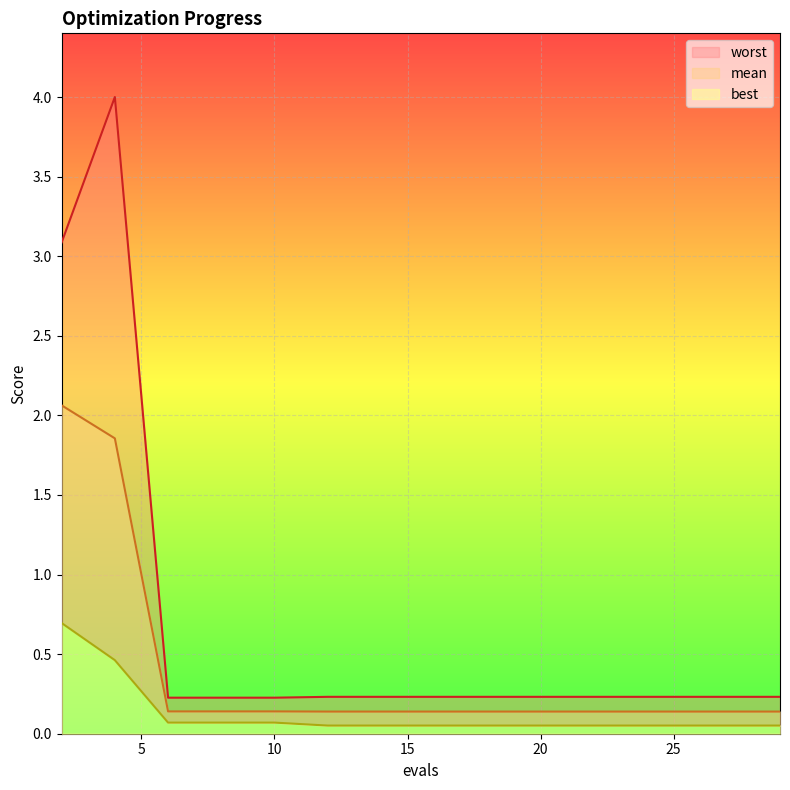

Rank the categories by mean value from highest to lowest.

2, 4, 6, 8, 10, 12, 14, 16, 18, 20, 22, 24, 25, 27, 29